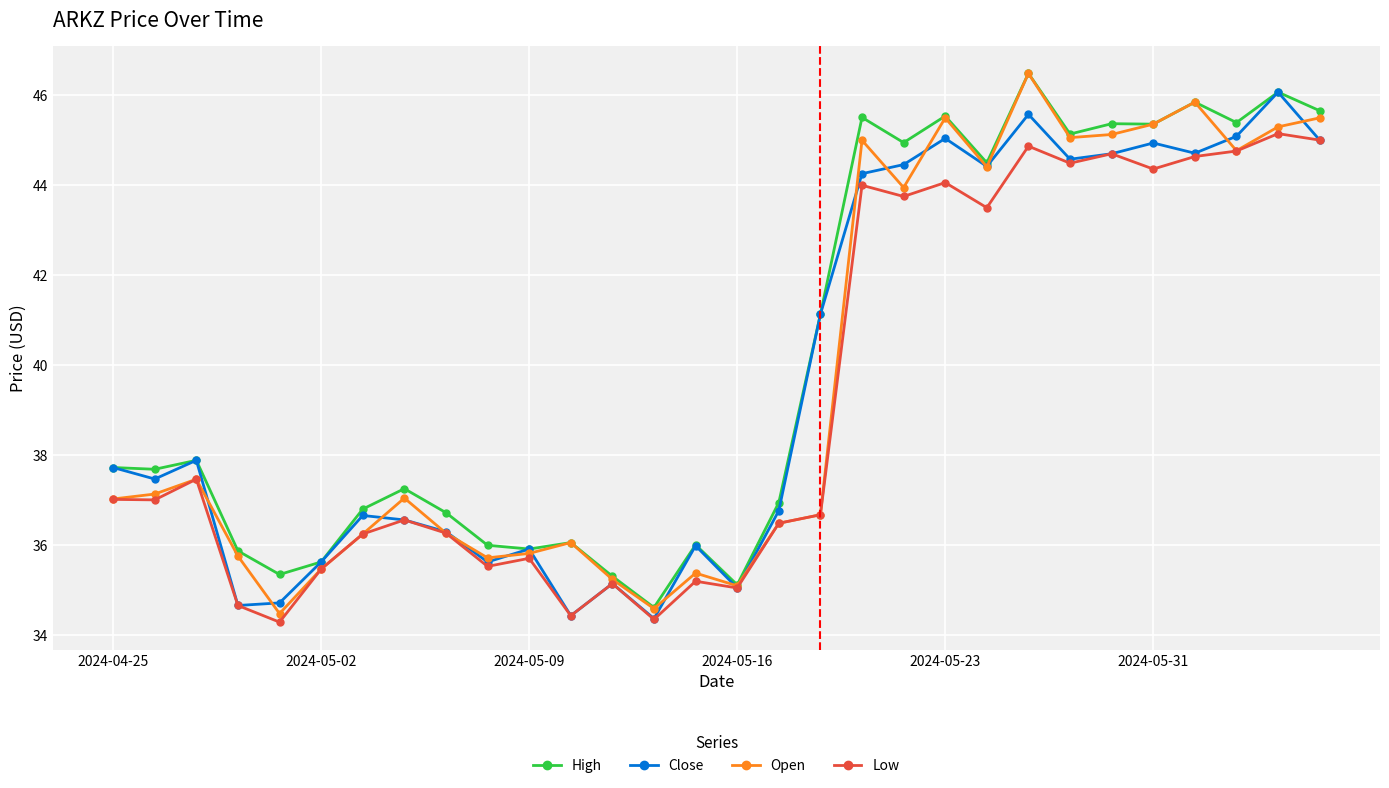

What is the smallest value displayed?

34.3